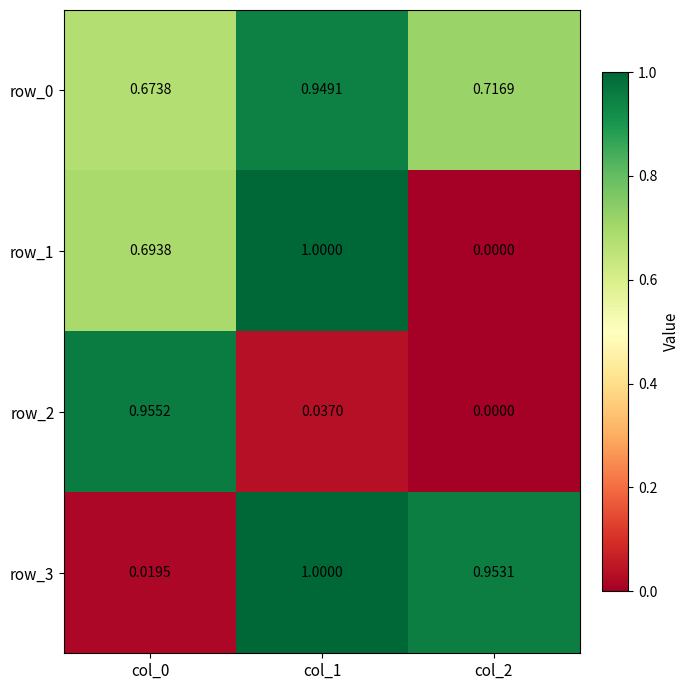

Is it true that row_3 equals 0.4 at col_1?

False